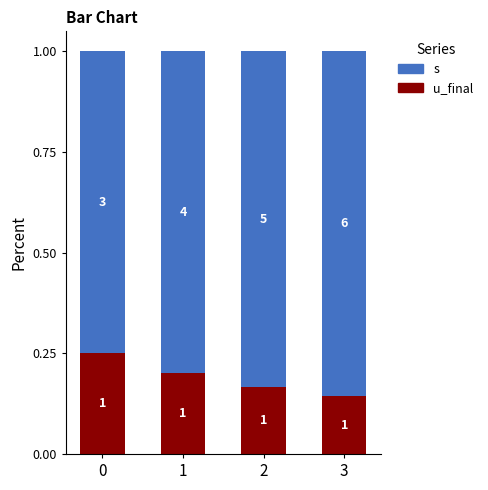

Between 0 and 1, which series saw the biggest shift?

s